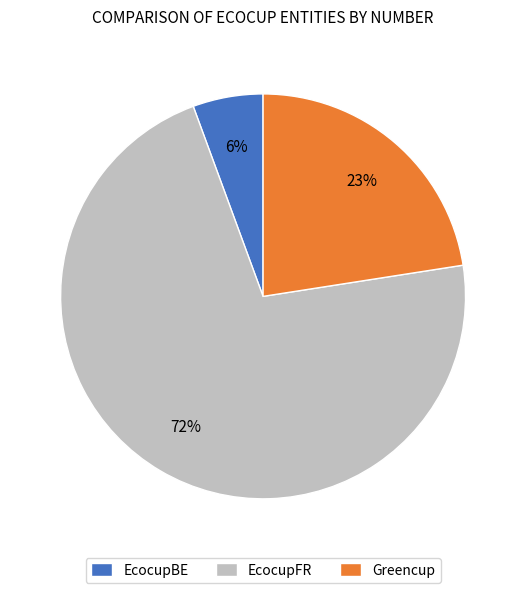

Which category has the smallest portion of the pie?

EcocupBE